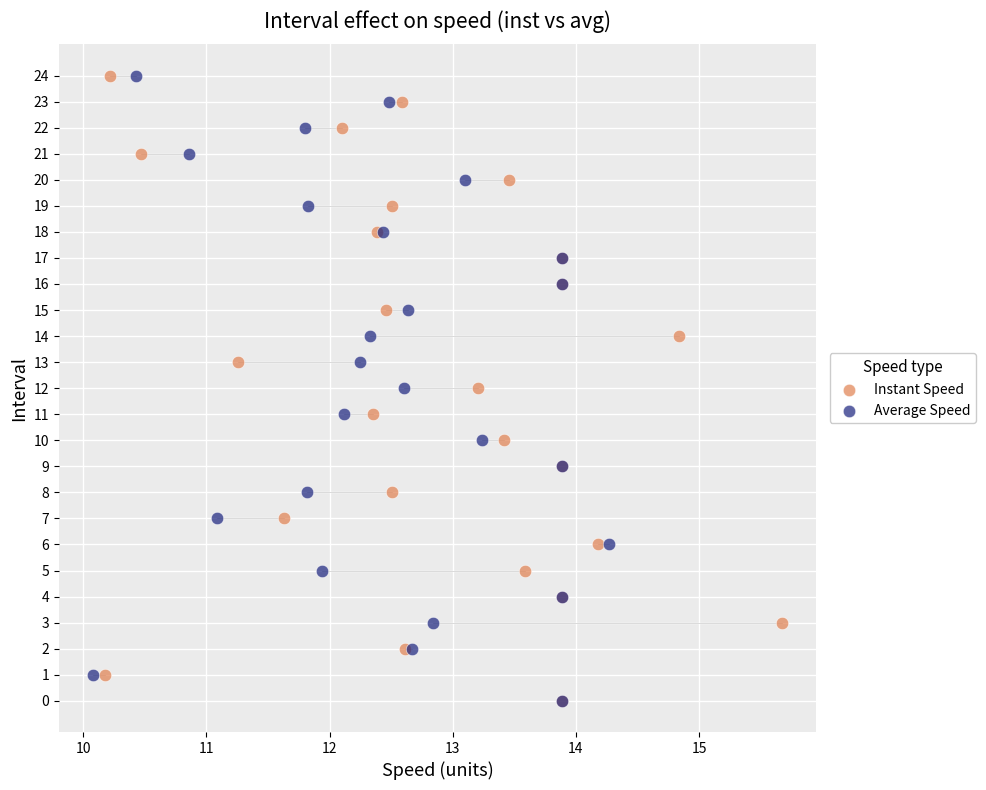

What are all the series names shown in the legend?

Instant Speed, Average Speed